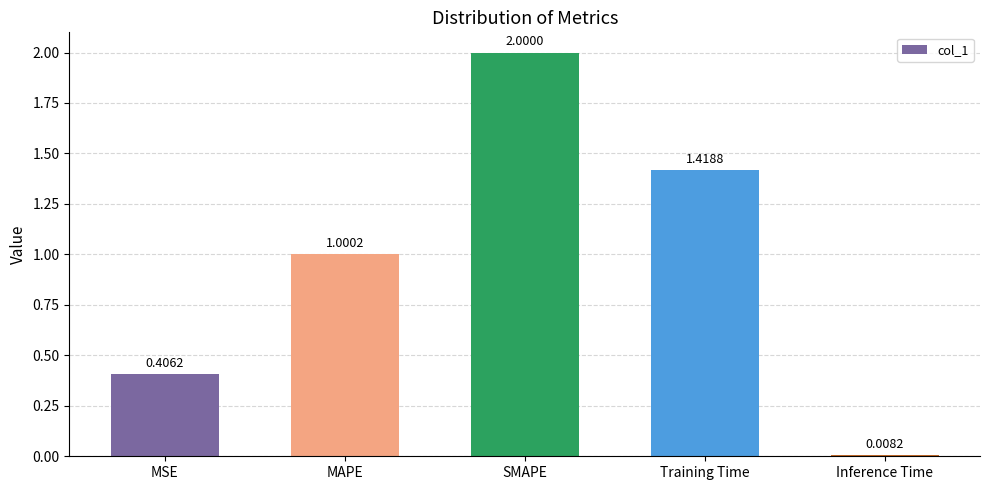

What is the sum of the values at Training Time and MAPE?

2.4